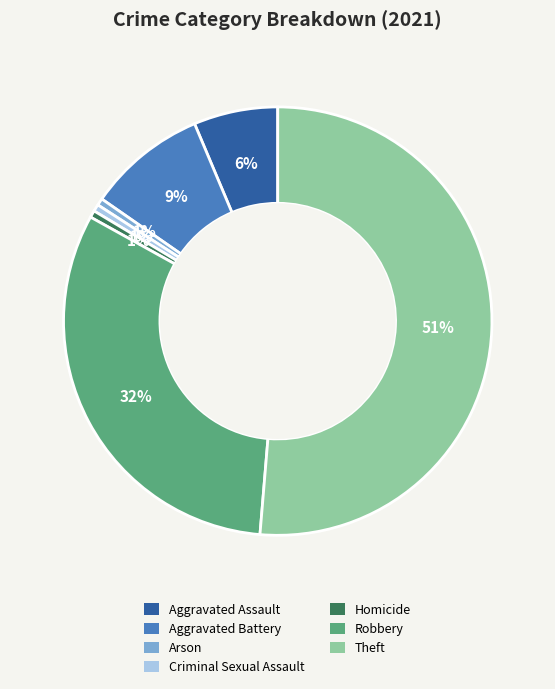

Is the sum of Theft and Aggravated Battery greater than half?

Yes